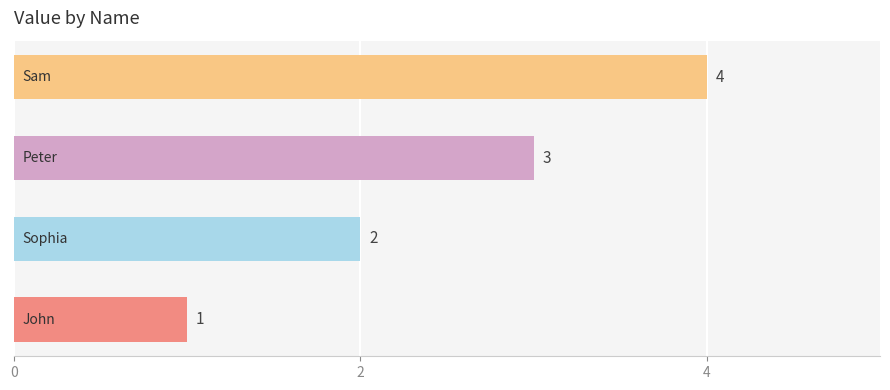

What is the difference between the second highest and minimum values?

2